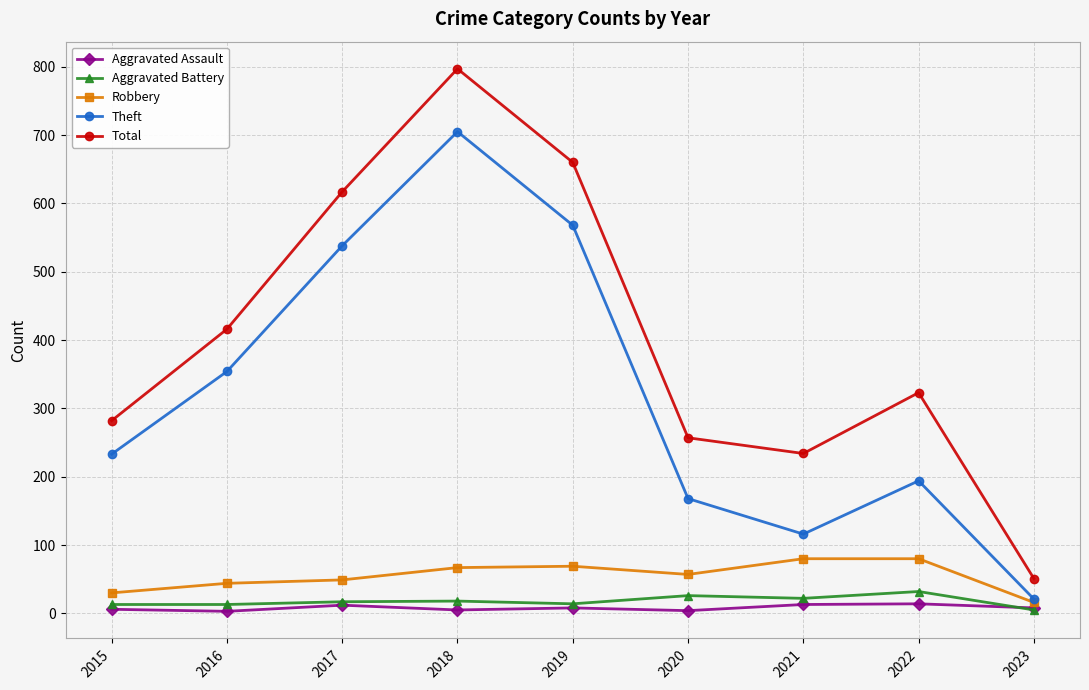

True or false: Total has a value of 403 at 2020.

False